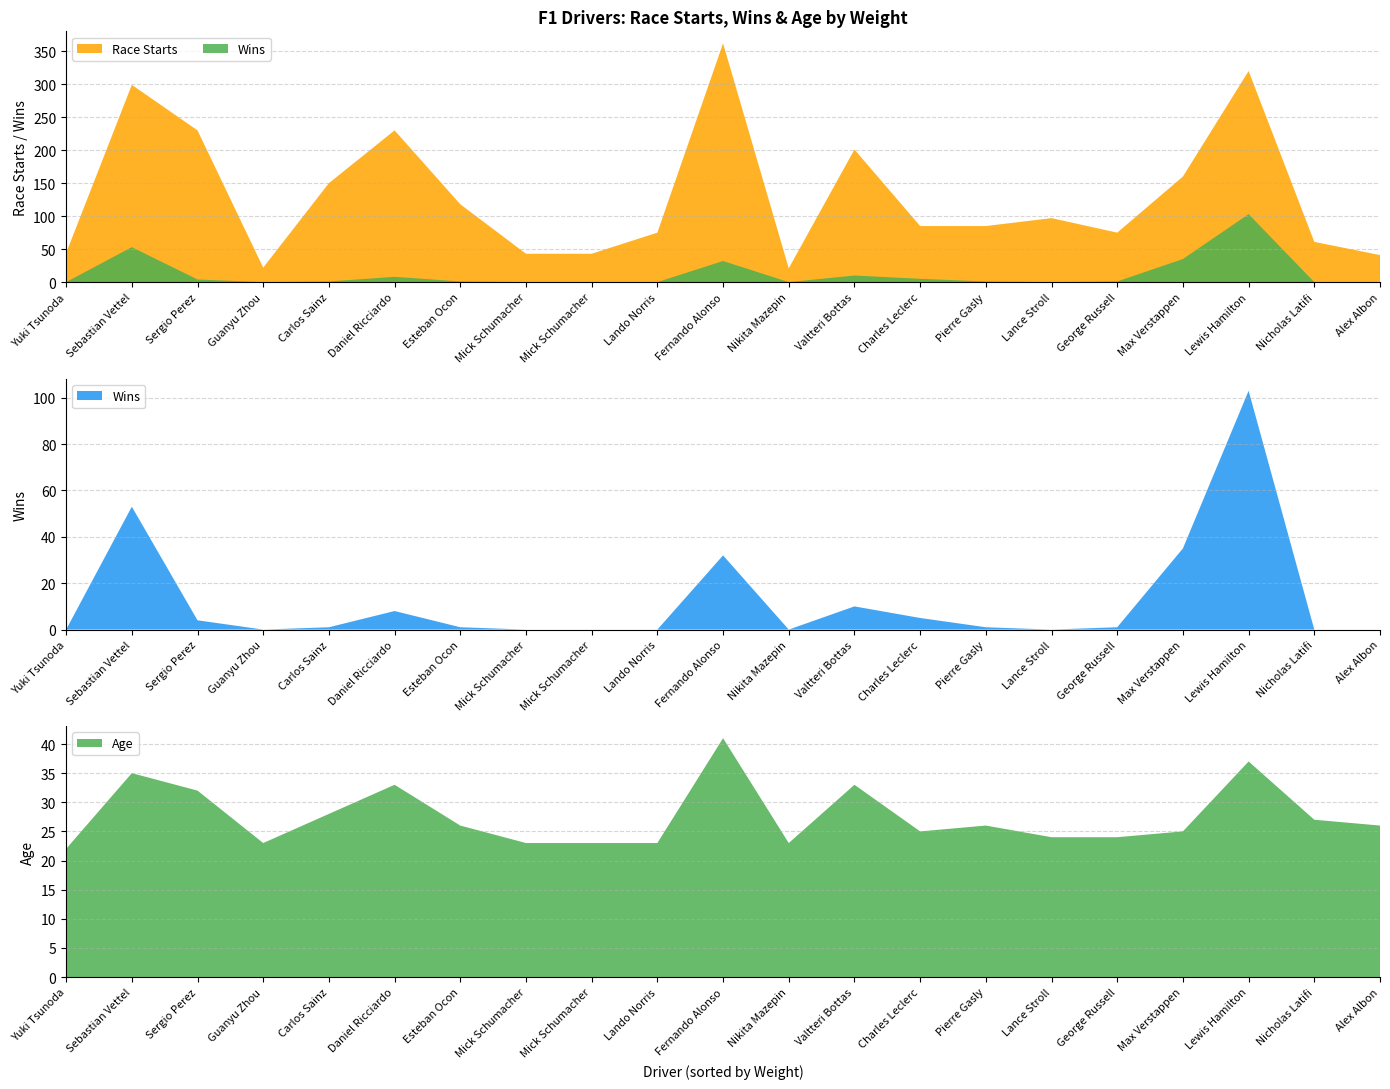

Reading left to right, transcribe all the data shown in this chart.

Race Starts: Yuki Tsunoda=44	Lando Norris=75	Fernando Alonso=362	Valtteri Bottas=201	Sergio Perez=230	Lewis Hamilton=320	Sebastian Vettel=299	Guanyu Zhou=22	Nikita Mazepin=21	Mick Schumacher=43	Pierre Gasly=85	Carlos Sainz=150	Daniel Ricciardo=230	Mick Schumacher=43	Charles Leclerc=85	Max Verstappen=160	Lance Stroll=97	Nicholas Latifi=61	George Russell=75	Alex Albon=41	Esteban Ocon=118
Wins: Yuki Tsunoda=0	Lando Norris=0	Fernando Alonso=32	Valtteri Bottas=10	Sergio Perez=4	Lewis Hamilton=103	Sebastian Vettel=53	Guanyu Zhou=0	Nikita Mazepin=0	Mick Schumacher=0	Pierre Gasly=1	Carlos Sainz=1	Daniel Ricciardo=8	Mick Schumacher=0	Charles Leclerc=5	Max Verstappen=35	Lance Stroll=0	Nicholas Latifi=0	George Russell=1	Alex Albon=0	Esteban Ocon=1
Age: Yuki Tsunoda=22	Lando Norris=23	Fernando Alonso=41	Valtteri Bottas=33	Sergio Perez=32	Lewis Hamilton=37	Sebastian Vettel=35	Guanyu Zhou=23	Nikita Mazepin=23	Mick Schumacher=23	Pierre Gasly=26	Carlos Sainz=28	Daniel Ricciardo=33	Mick Schumacher=23	Charles Leclerc=25	Max Verstappen=25	Lance Stroll=24	Nicholas Latifi=27	George Russell=24	Alex Albon=26	Esteban Ocon=26